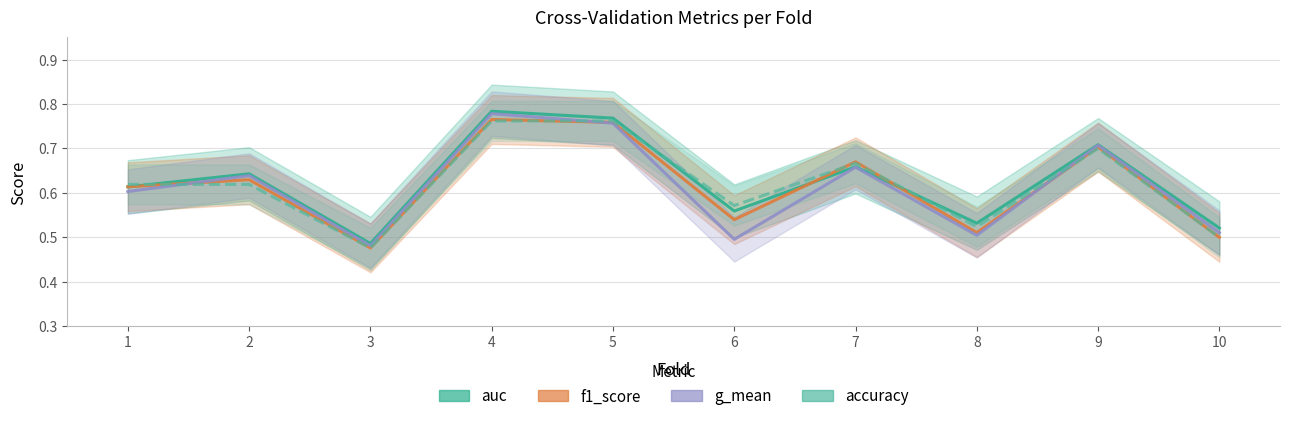

Where is f1_score nearest to the value 0?

3